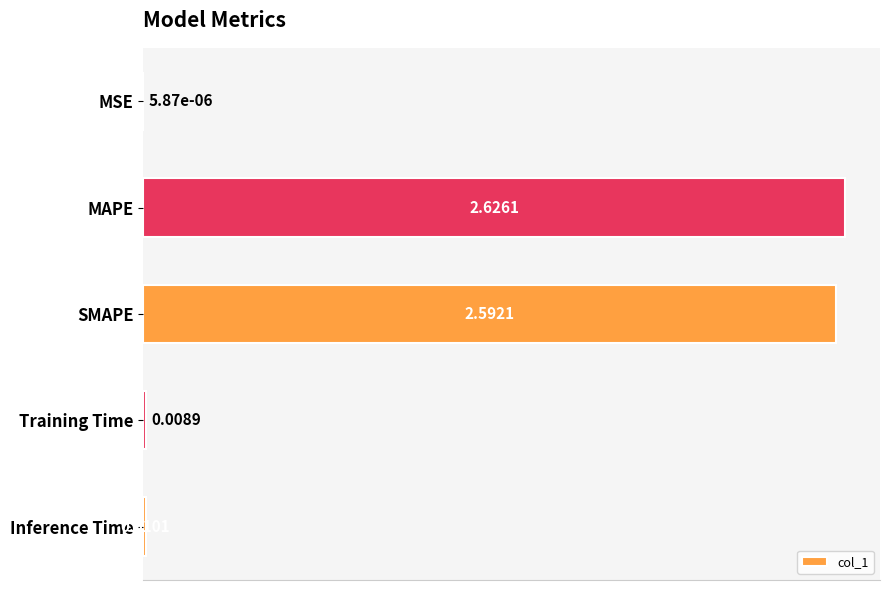

What is the sum of all values?

5.2